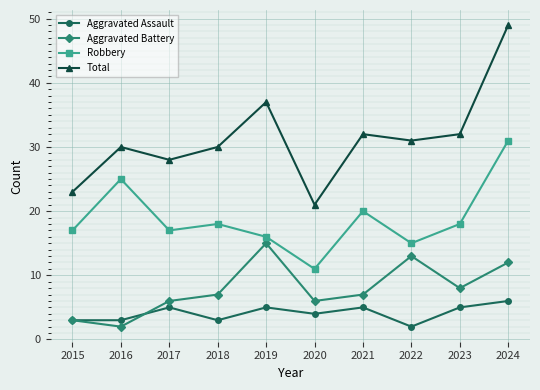

What are all the series names shown in the legend?

Aggravated Assault, Aggravated Battery, Robbery, Total